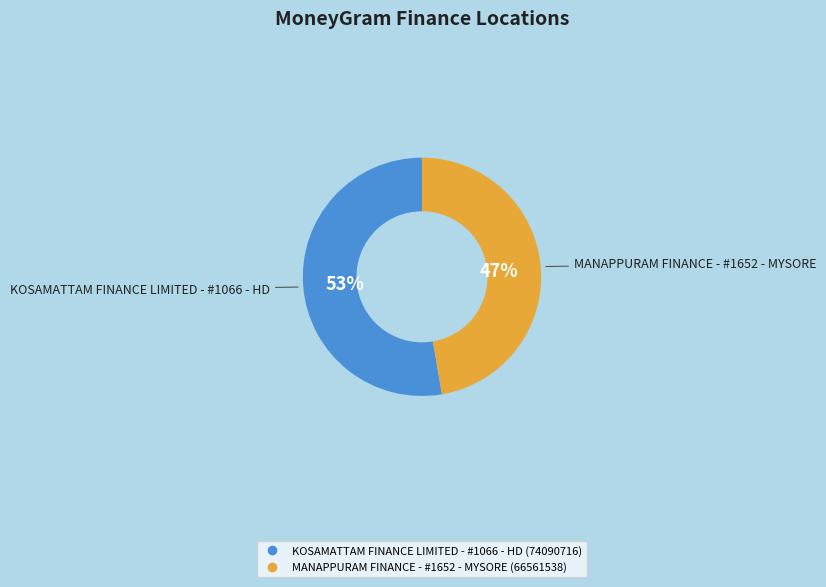

How many slices are in this pie chart?

2